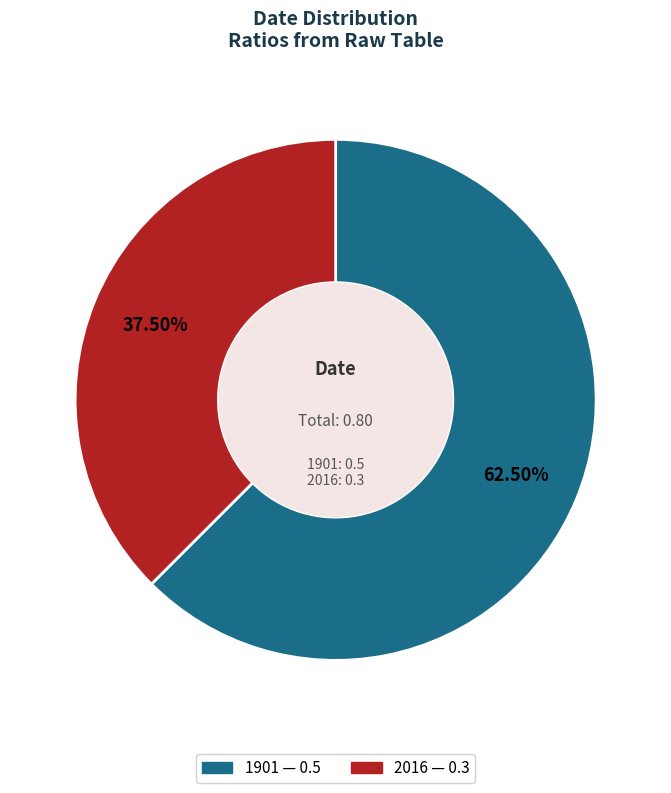

Which has a higher value, 2016 or 1901?

1901